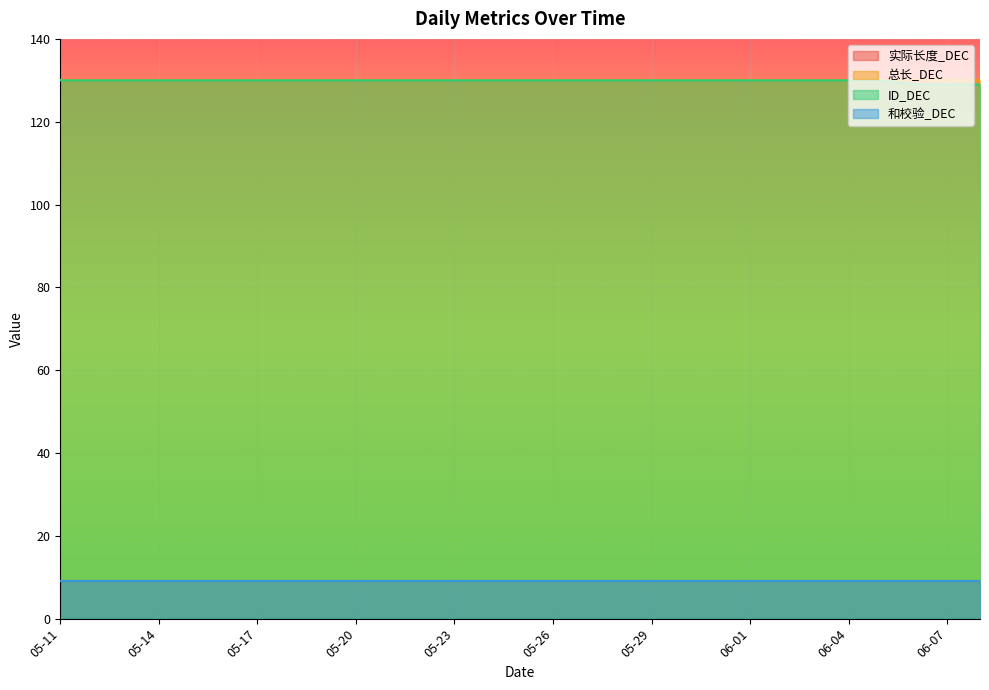

At which label is 总长_DEC closest to 130?

05-11